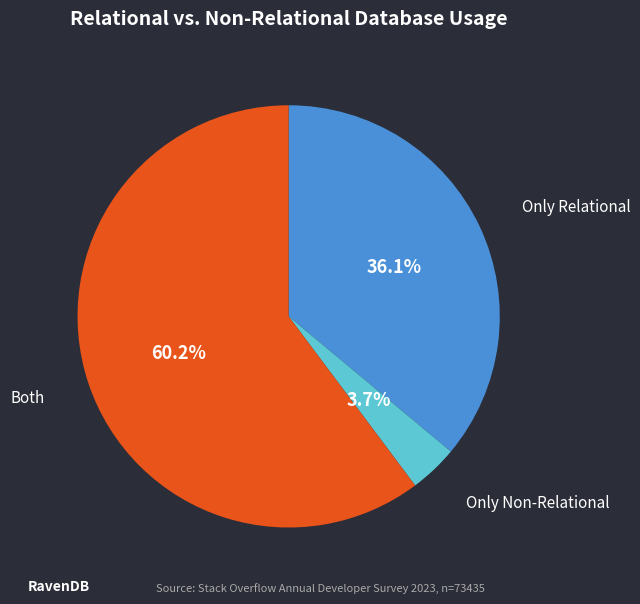

Is there any slice that represents more than half of the pie?

Yes